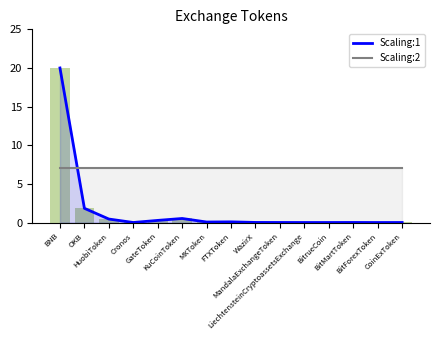

Rank the series by their average value, from lowest to highest.

Scaling:1, Scaling:2